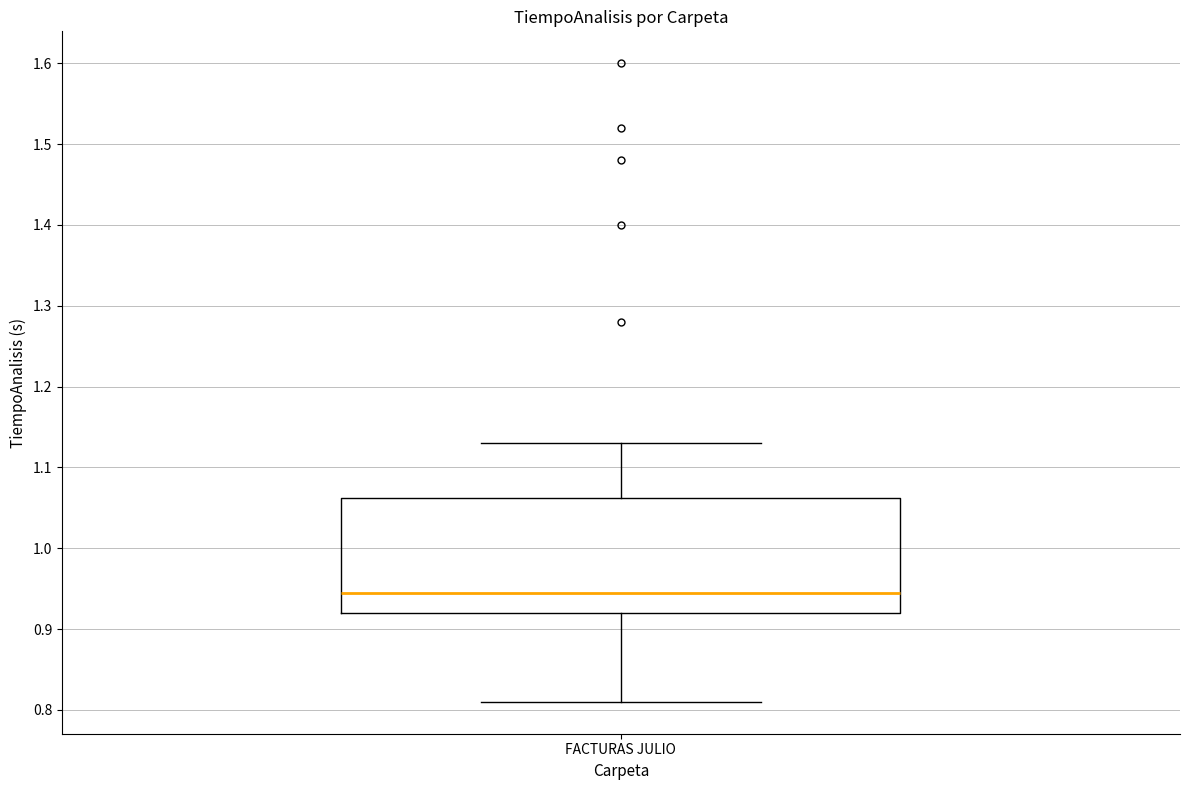

Transcribe this box plot: give where the median line is, the range the box spans, and where the two whiskers end, as read against the y-axis. The values are not printed on the chart, so give them approximately, as read against the axis.

median 0.95, box 0.92 to 1.06, whiskers 0.81 to 1.13